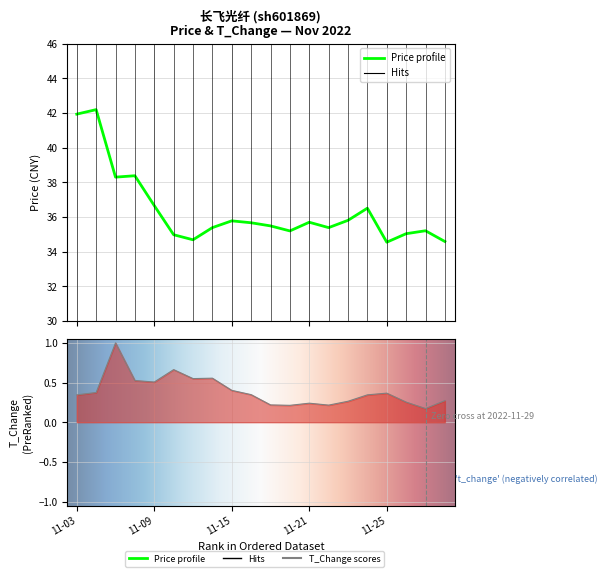

At which label does t_change reach its peak?

2022-11-07